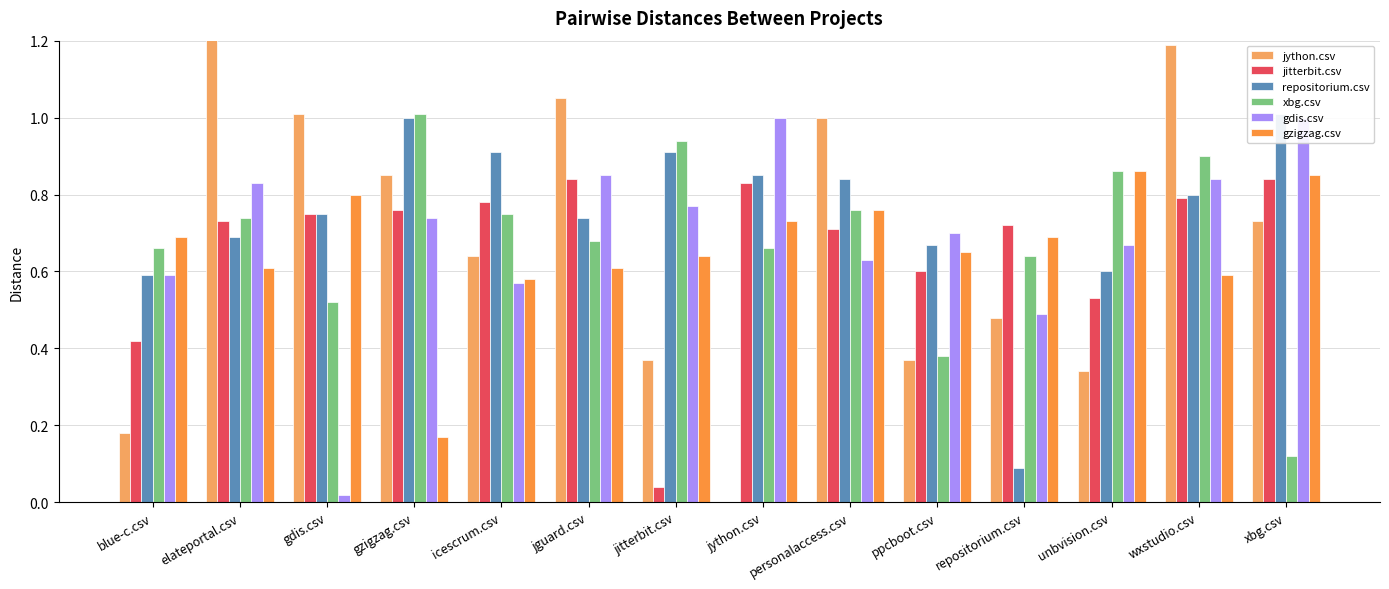

Reading right to left, extract all data points from this chart.

jython.csv: xbg.csv=0.7	wxstudio.csv=1.2	unbvision.csv=0.3	repositorium.csv=0.5	ppcboot.csv=0.4	personalaccess.csv=1.0	jython.csv=0.0	jitterbit.csv=0.4	jguard.csv=1.1	icescrum.csv=0.6	gzigzag.csv=0.8	gdis.csv=1.0	elateportal.csv=1.2	blue-c.csv=0.2
jitterbit.csv: xbg.csv=0.8	wxstudio.csv=0.8	unbvision.csv=0.5	repositorium.csv=0.7	ppcboot.csv=0.6	personalaccess.csv=0.7	jython.csv=0.8	jitterbit.csv=0.0	jguard.csv=0.8	icescrum.csv=0.8	gzigzag.csv=0.8	gdis.csv=0.8	elateportal.csv=0.7	blue-c.csv=0.4
repositorium.csv: xbg.csv=1.0	wxstudio.csv=0.8	unbvision.csv=0.6	repositorium.csv=0.1	ppcboot.csv=0.7	personalaccess.csv=0.8	jython.csv=0.8	jitterbit.csv=0.9	jguard.csv=0.7	icescrum.csv=0.9	gzigzag.csv=1.0	gdis.csv=0.8	elateportal.csv=0.7	blue-c.csv=0.6
xbg.csv: xbg.csv=0.1	wxstudio.csv=0.9	unbvision.csv=0.9	repositorium.csv=0.6	ppcboot.csv=0.4	personalaccess.csv=0.8	jython.csv=0.7	jitterbit.csv=0.9	jguard.csv=0.7	icescrum.csv=0.8	gzigzag.csv=1.0	gdis.csv=0.5	elateportal.csv=0.7	blue-c.csv=0.7
gdis.csv: xbg.csv=1.0	wxstudio.csv=0.8	unbvision.csv=0.7	repositorium.csv=0.5	ppcboot.csv=0.7	personalaccess.csv=0.6	jython.csv=1.0	jitterbit.csv=0.8	jguard.csv=0.8	icescrum.csv=0.6	gzigzag.csv=0.7	gdis.csv=0.0	elateportal.csv=0.8	blue-c.csv=0.6
gzigzag.csv: xbg.csv=0.8	wxstudio.csv=0.6	unbvision.csv=0.9	repositorium.csv=0.7	ppcboot.csv=0.7	personalaccess.csv=0.8	jython.csv=0.7	jitterbit.csv=0.6	jguard.csv=0.6	icescrum.csv=0.6	gzigzag.csv=0.2	gdis.csv=0.8	elateportal.csv=0.6	blue-c.csv=0.7